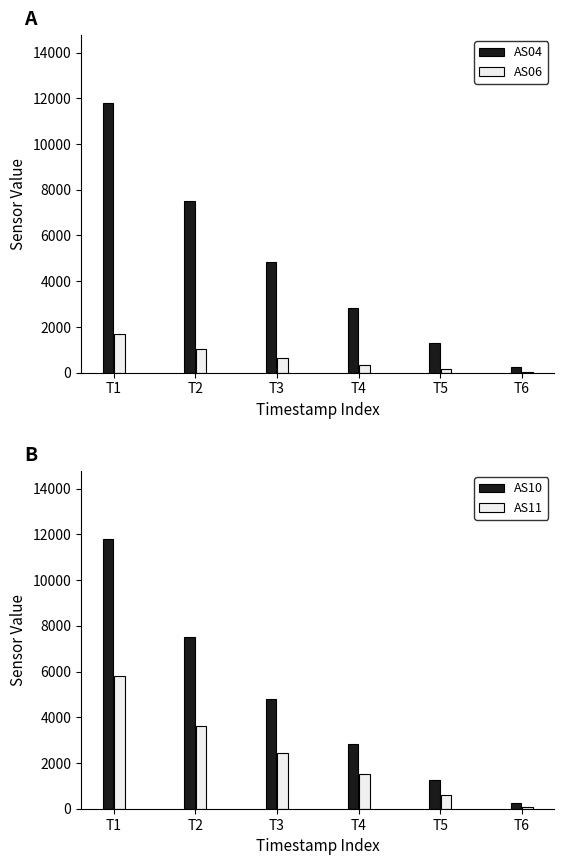

What is the value of the AS11 bar at the 2nd from the left?

3600